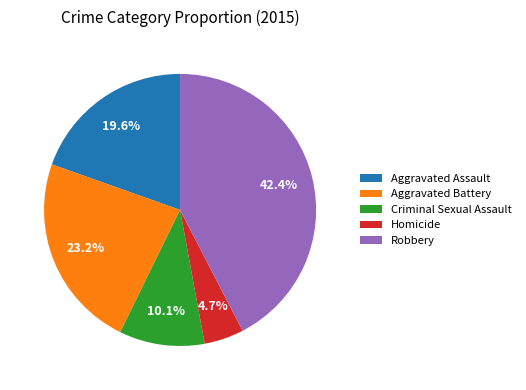

Which slice is the largest?

Robbery